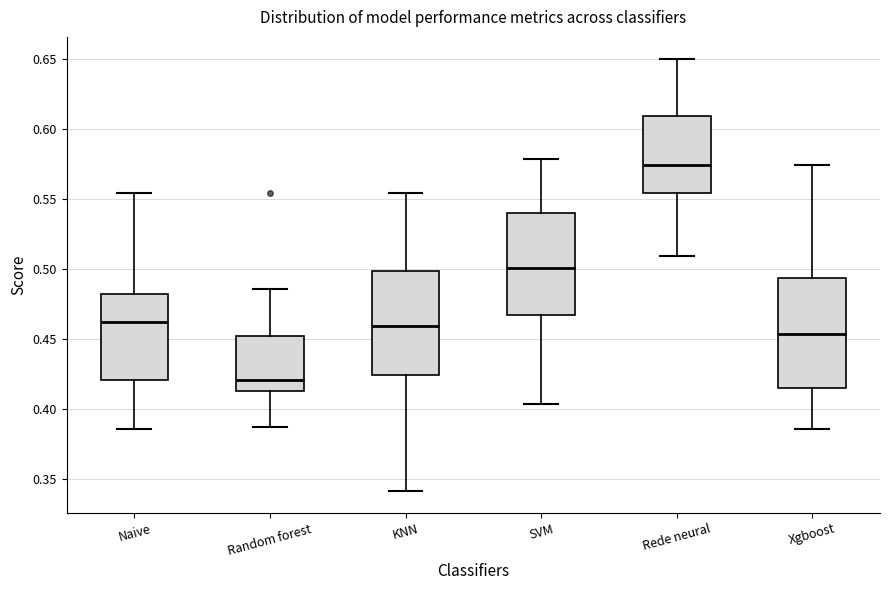

Which box's median line is the lowest?

Random forest